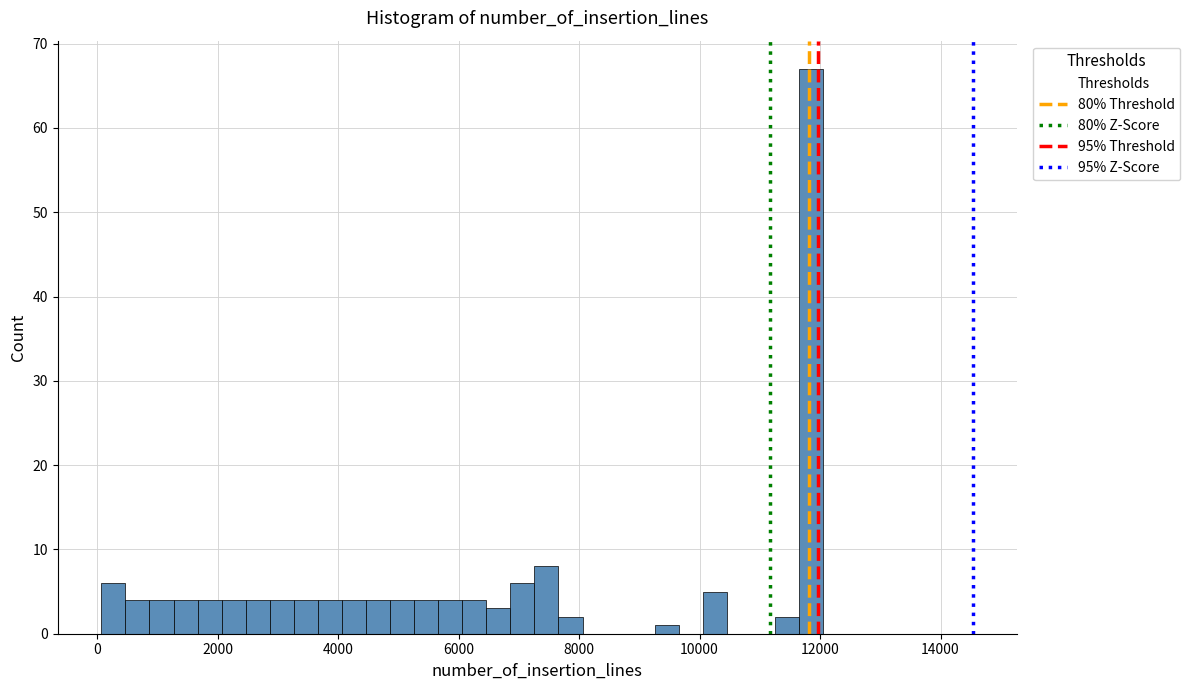

Read against the x-axis, roughly where is the centre of the tallest bar?

11800